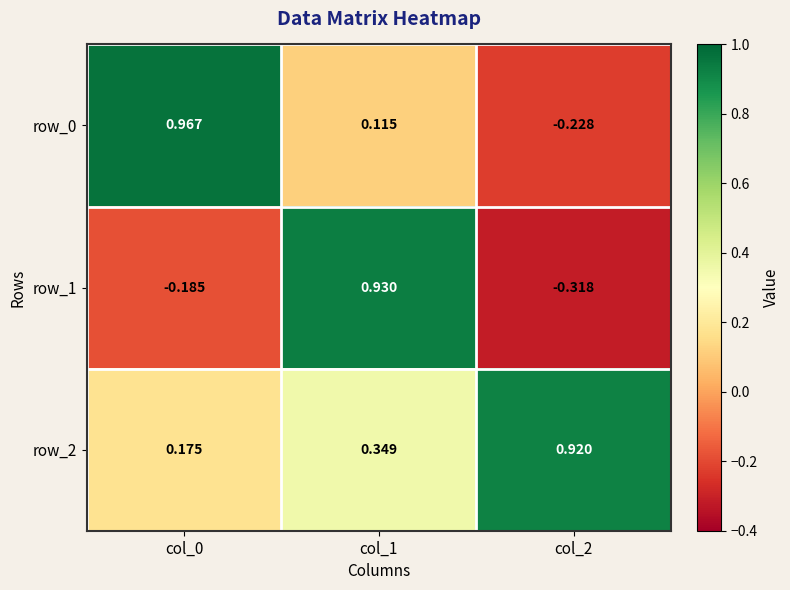

What is the spread (max minus min) of values at col_2?

1.2